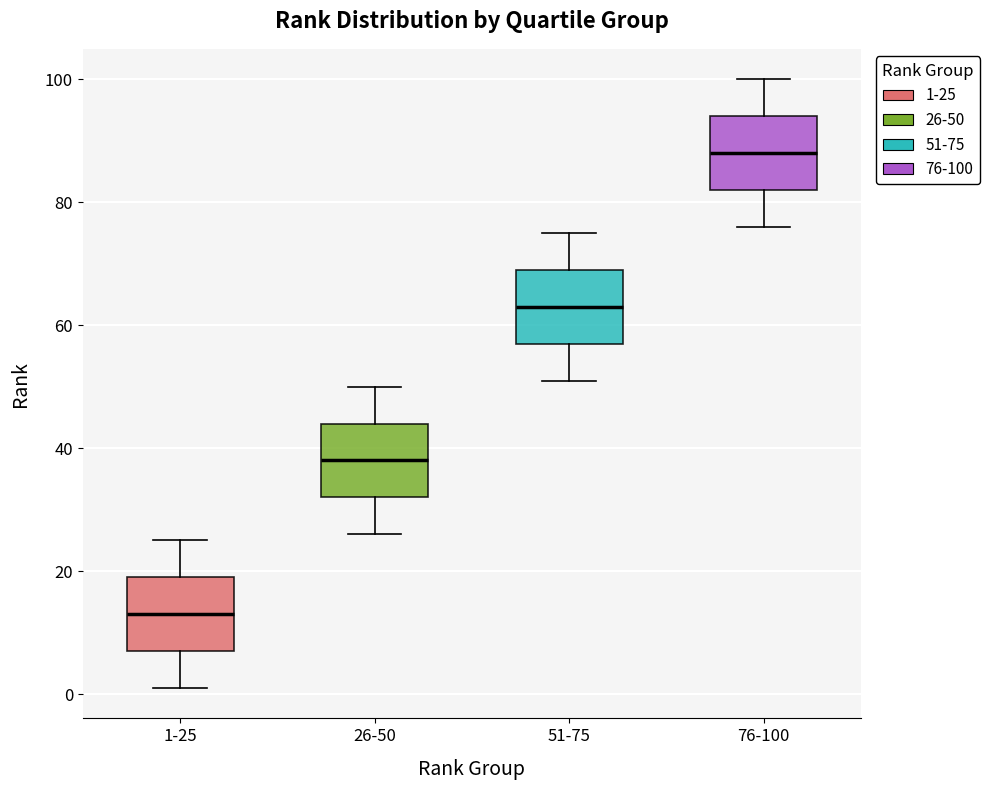

Which box's median line is the lowest?

1-25